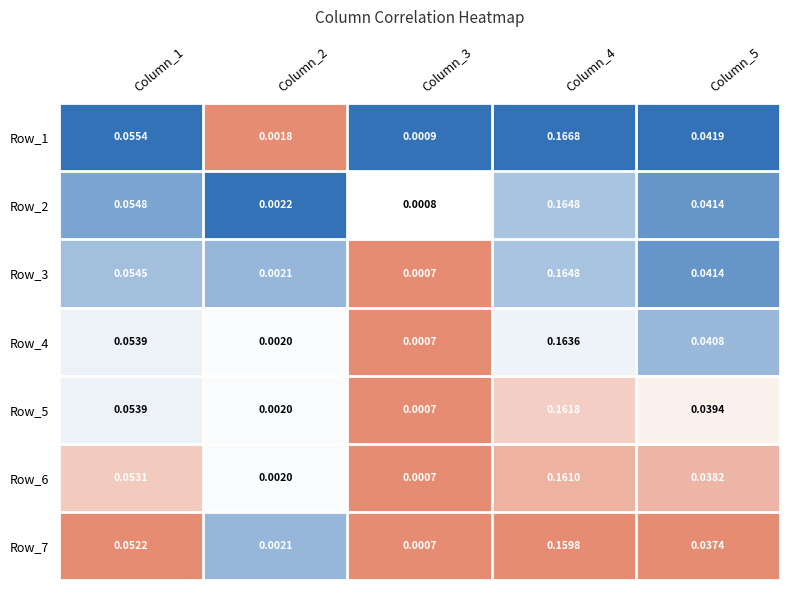

Is the value of Row_5 at Column_4 greater than the value of Row_3 at Column_2?

Yes